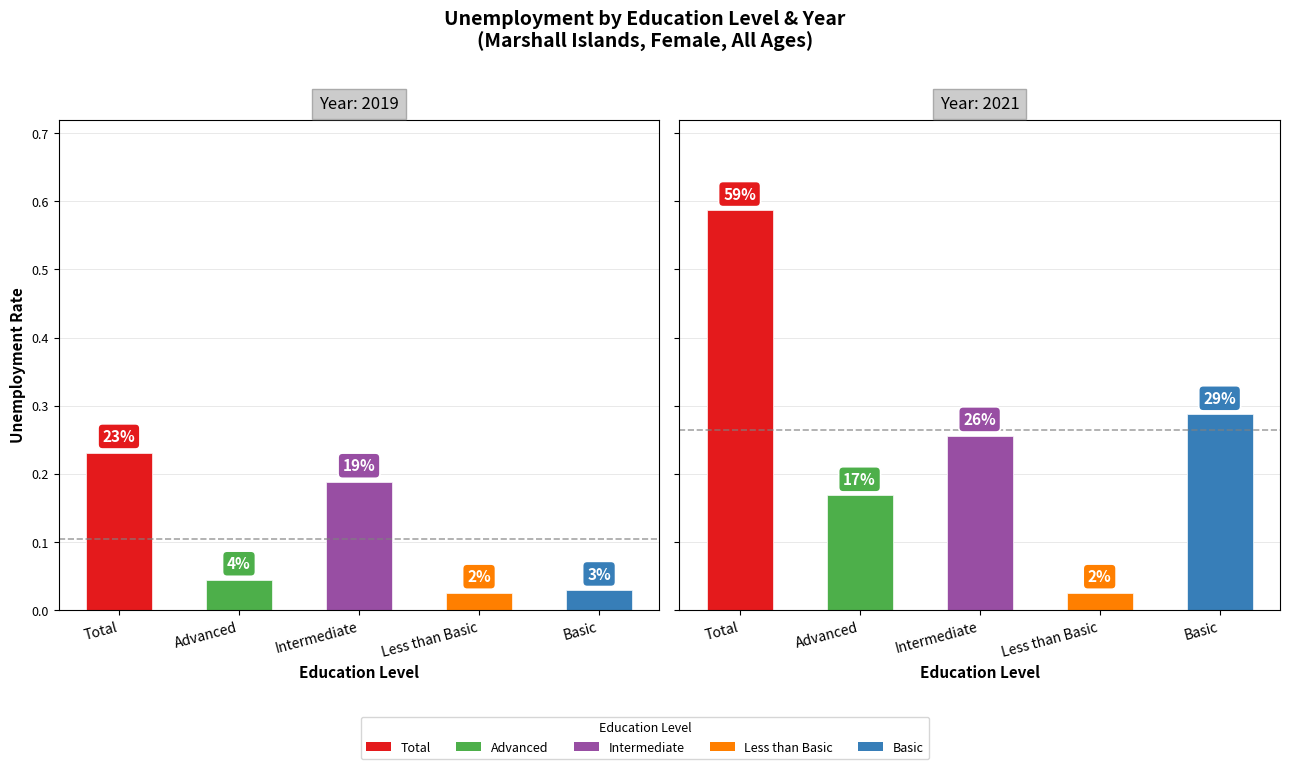

What is the value of the 2019 bar at the 1st from the left?

0.2